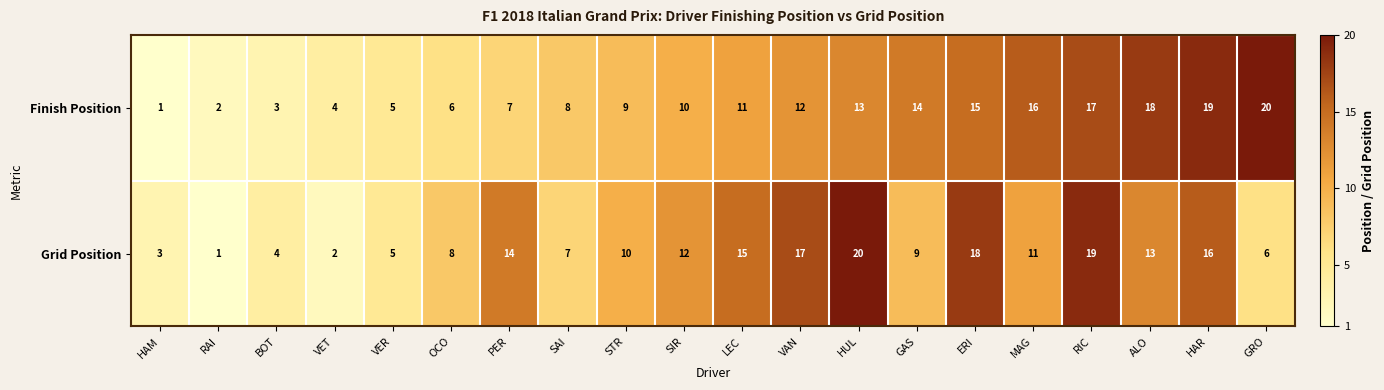

The value of Finish Position at HAR is 8. True or false?

False